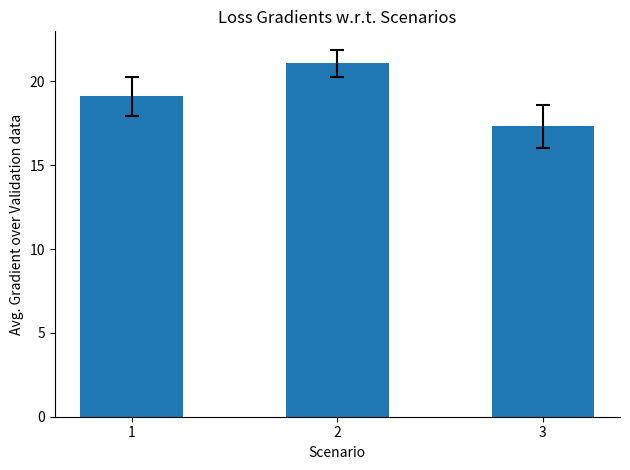

Approximately how many times larger is the value at 2 compared to 1?

1.1